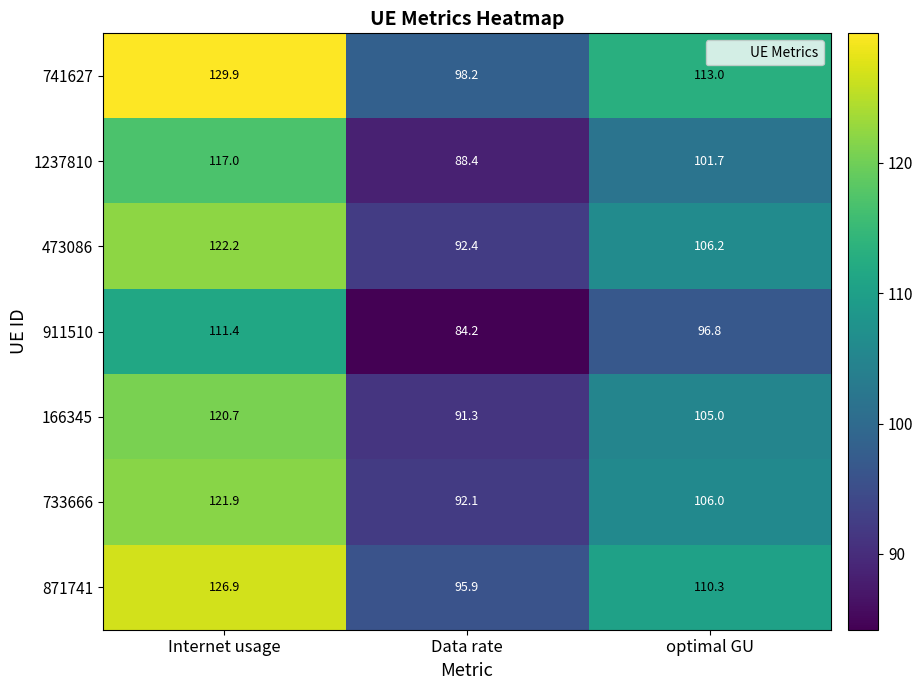

Read the 911510 value at Data rate.

84.2